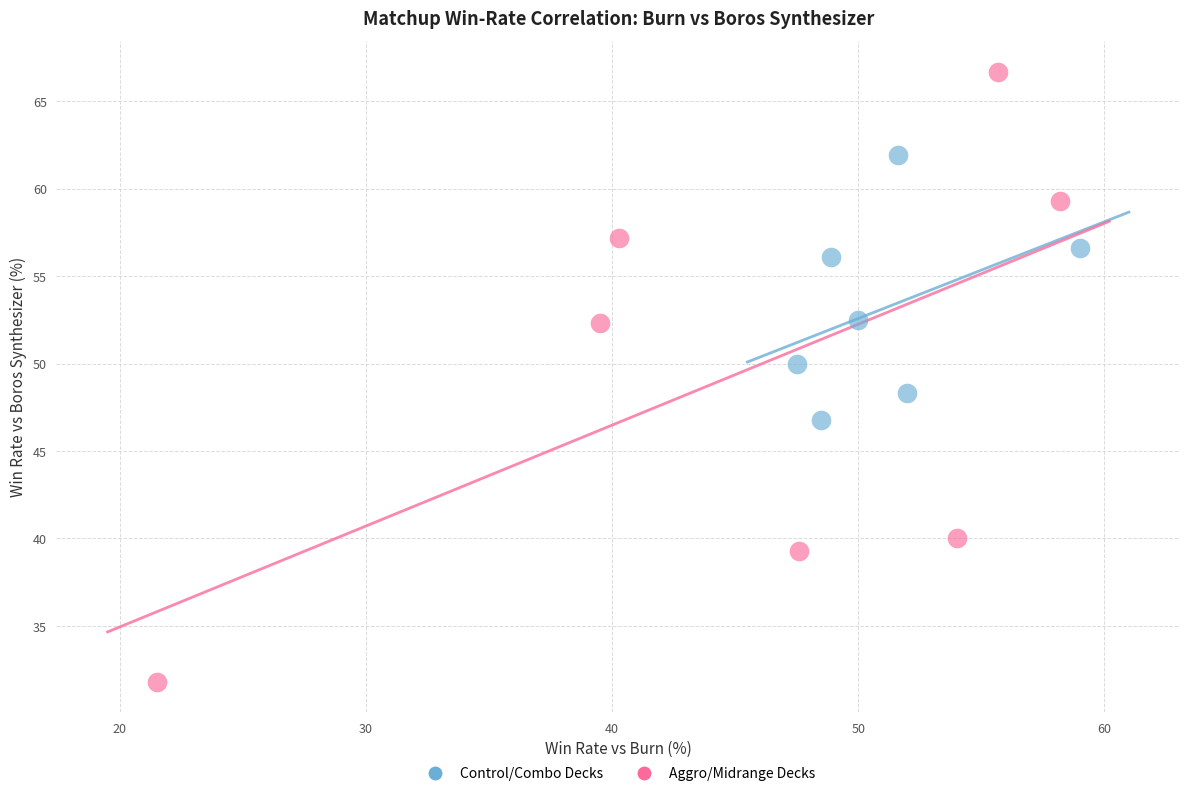

Which series contains the lowest Y value?

Aggro/Midrange Decks